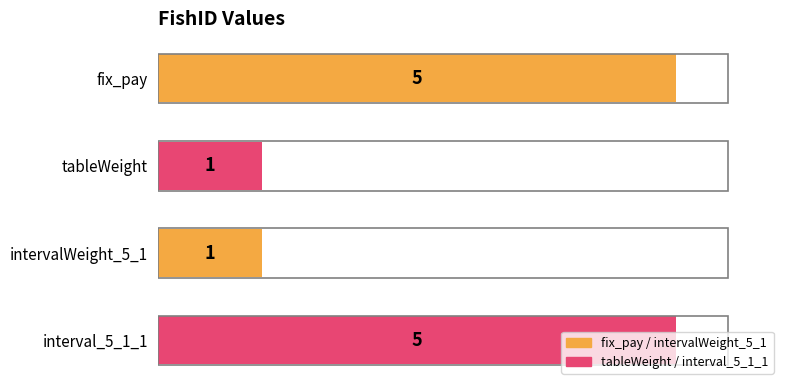

What is the difference between the values at interval_5_1_1 and tableWeight?

4